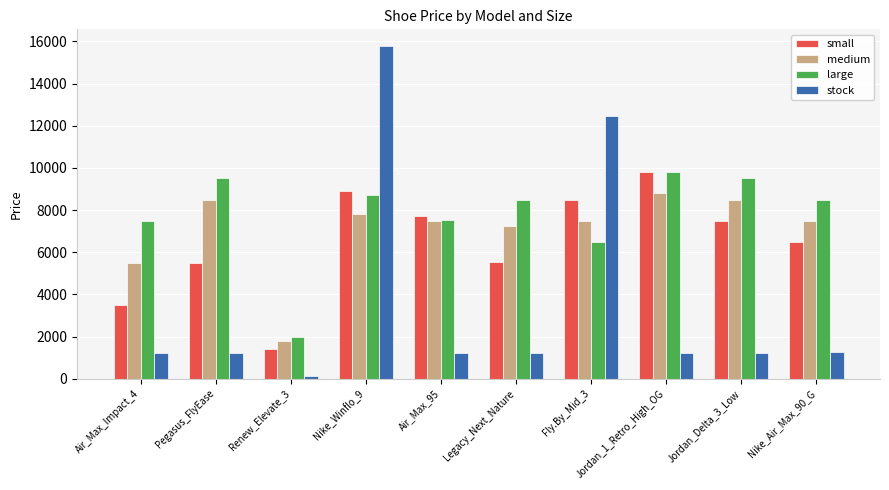

Which series has the largest total across all categories?

large